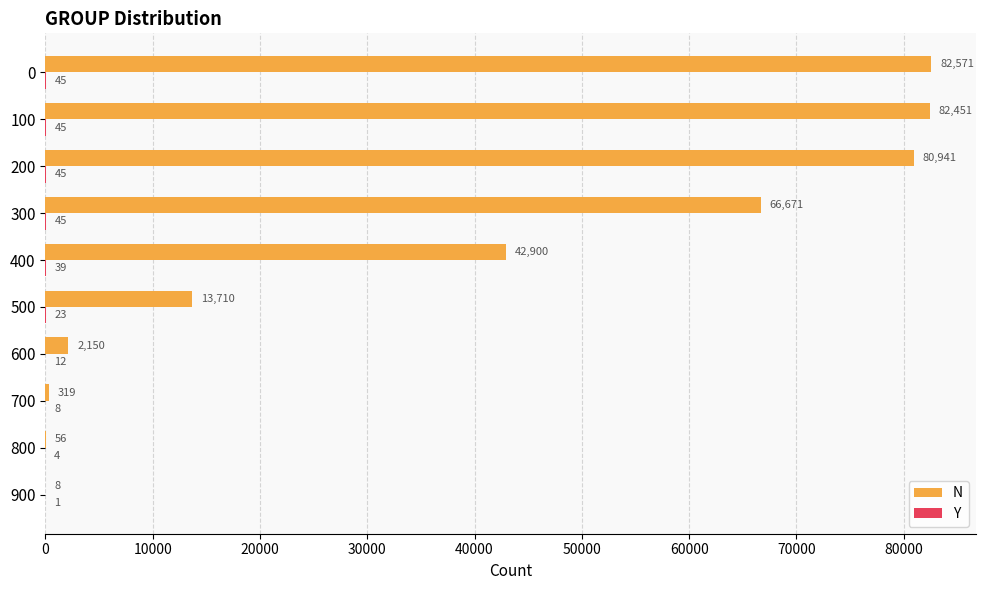

What is the sum of all N values?

371777